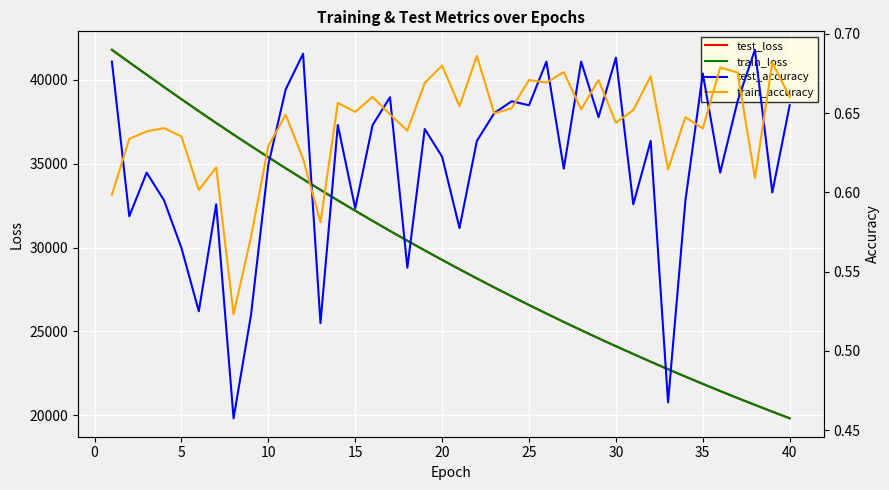

How many lines are shown in the chart?

4